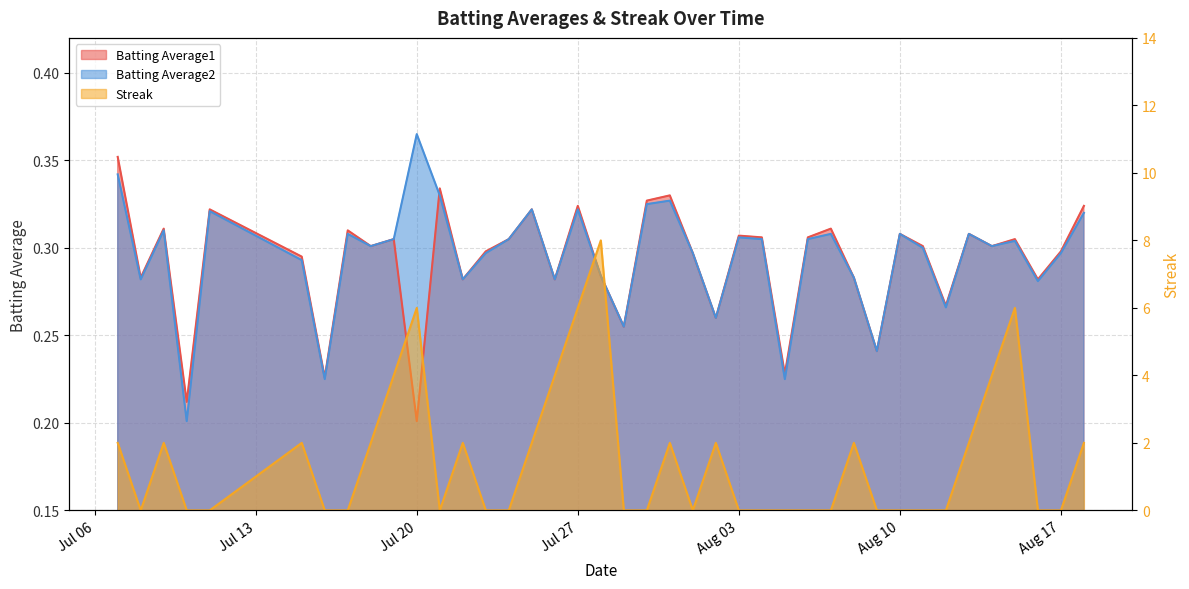

True or false: Batting Average1 has a value of 0.2 at Jul 20.

True